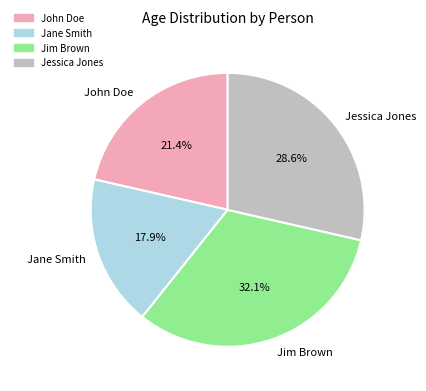

Is there a majority slice in this chart?

No